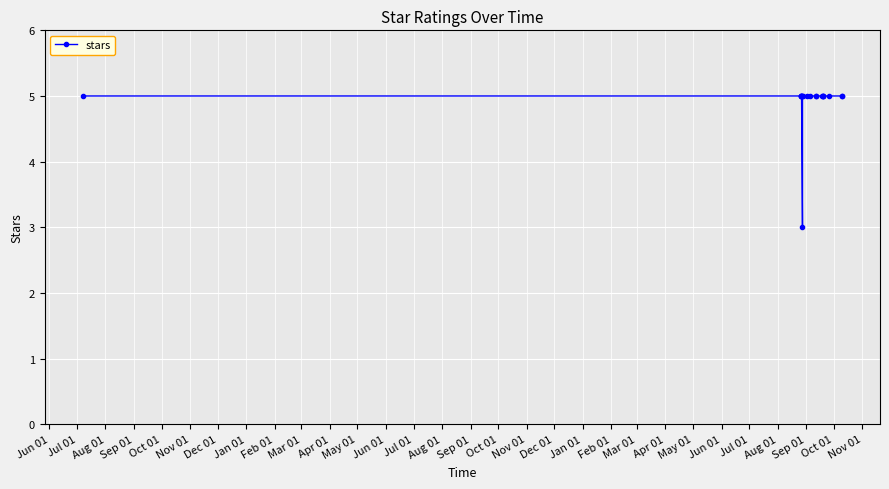

At which category does the chart reach its peak across all series?

Jun 01